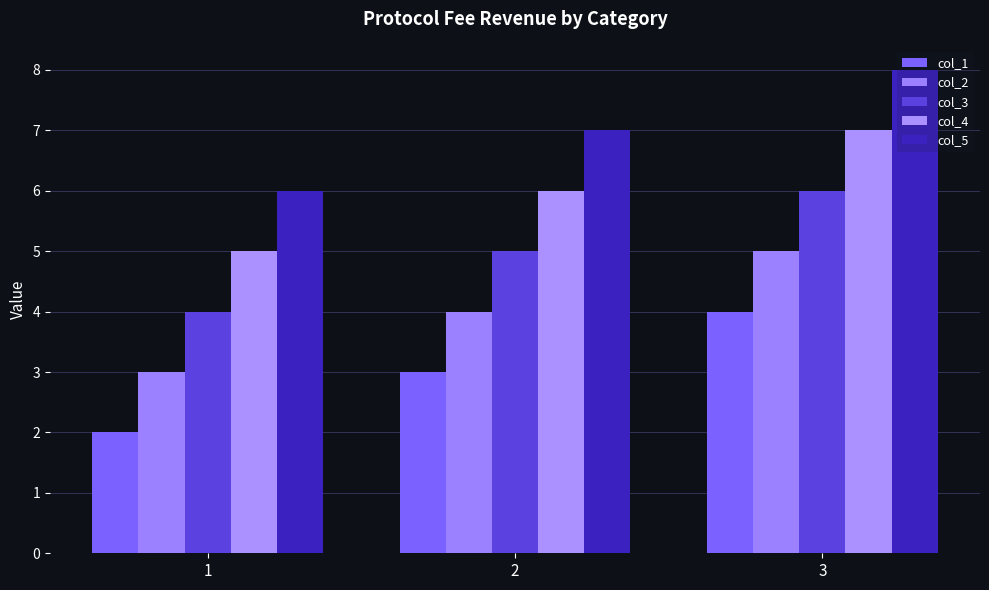

Which series has the largest total across all categories?

col_5